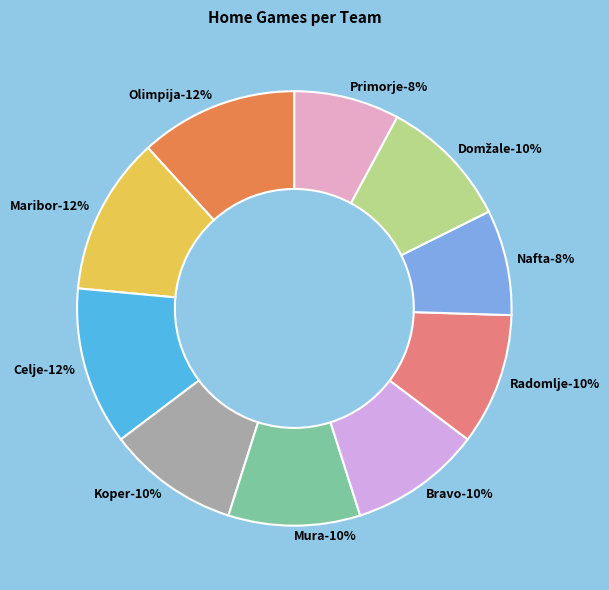

The Primorje slice represents 2% of the pie. True or false?

False